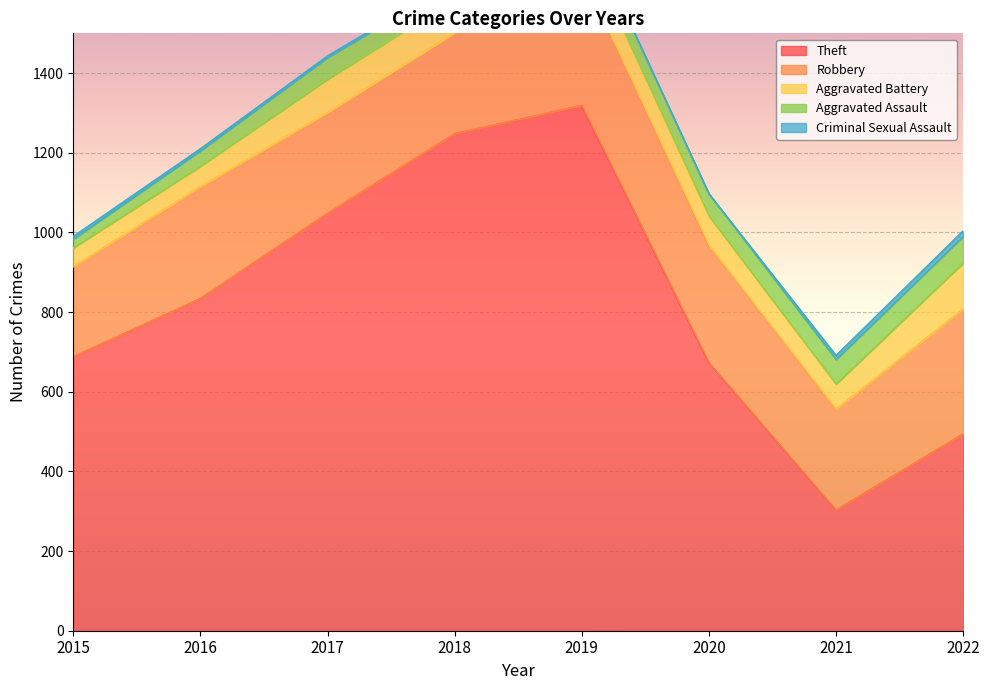

What is the difference between the maximum and minimum values in the Criminal Sexual Assault series?

14